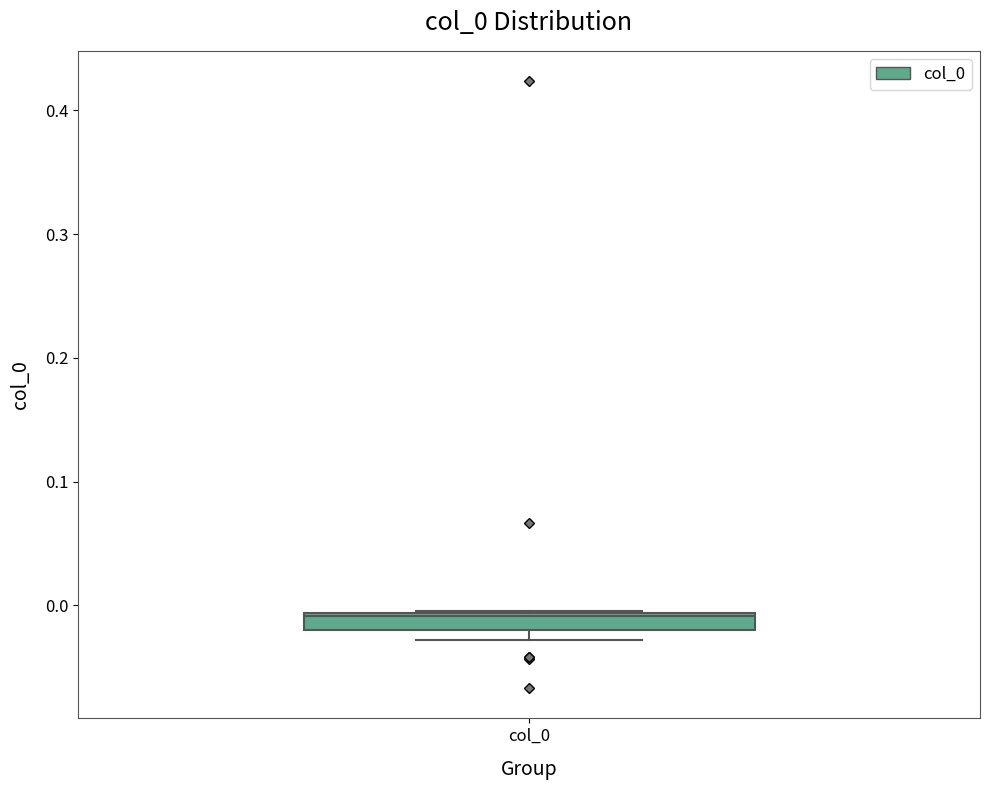

Where is the upper edge of the box for col_0 on the y-axis? The values are not printed on the chart, so give them approximately, as read against the axis.

-0.01